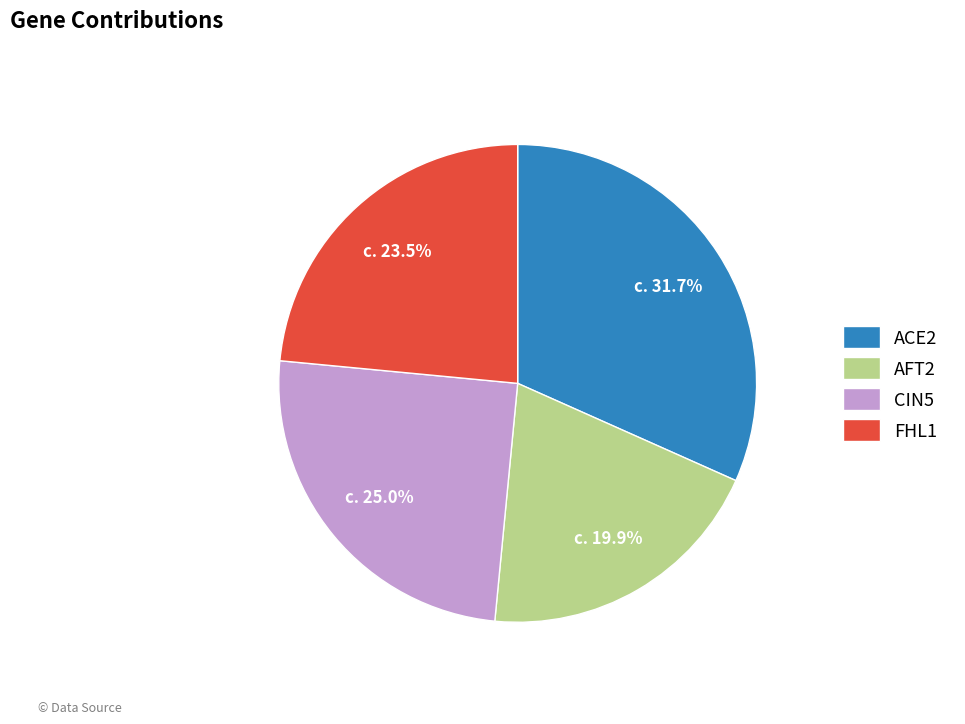

True or false: FHL1 accounts for 31% of the total.

False